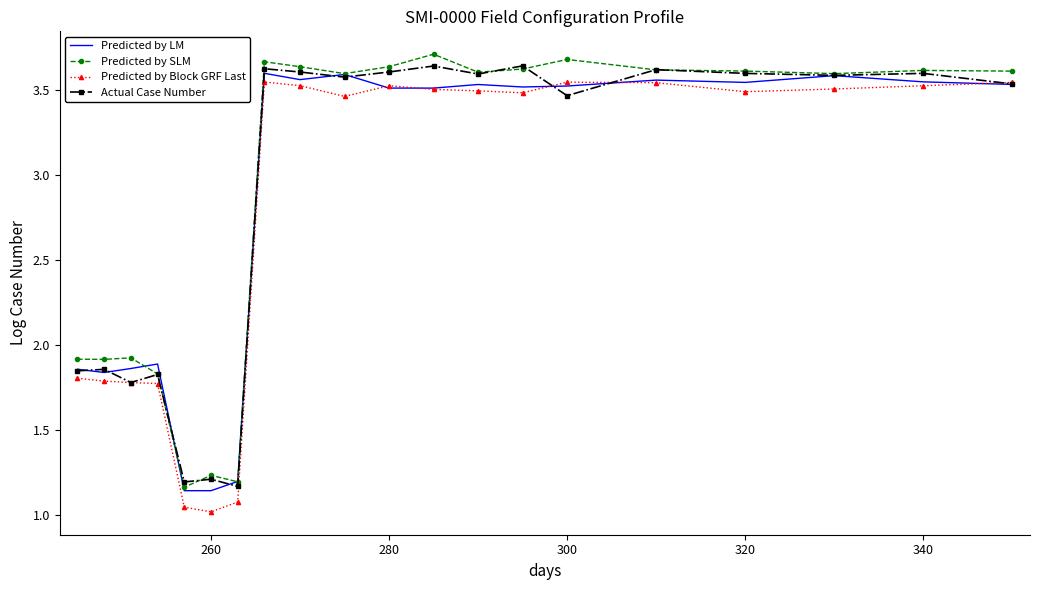

The value of Actual Case Number at 280 is 3.6. True or false?

True